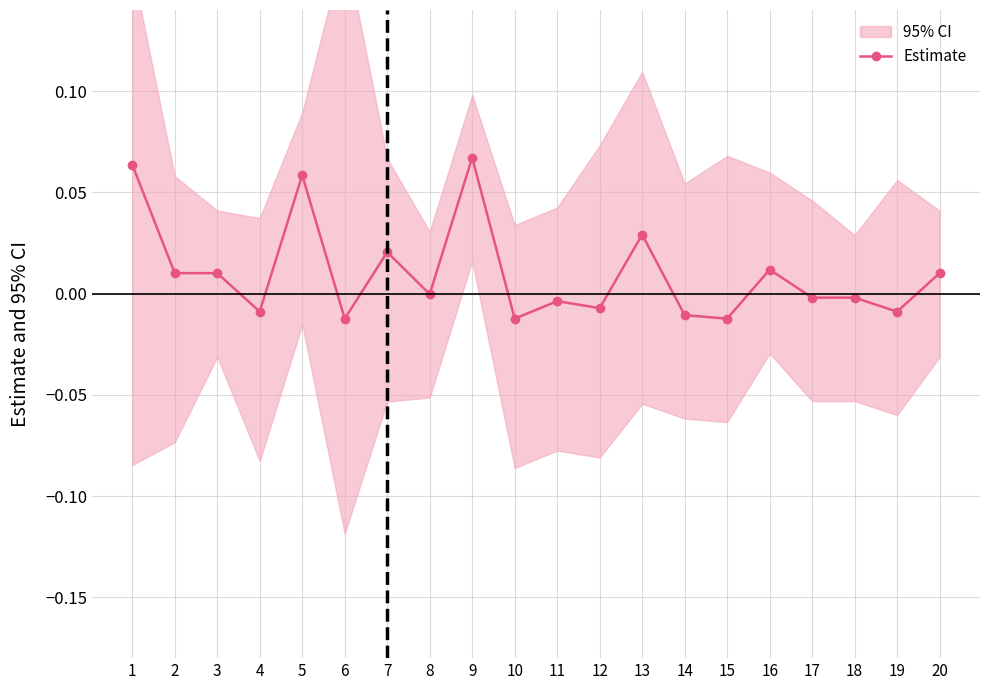

The chart shows a value of -0.0 at 19. True or false?

True